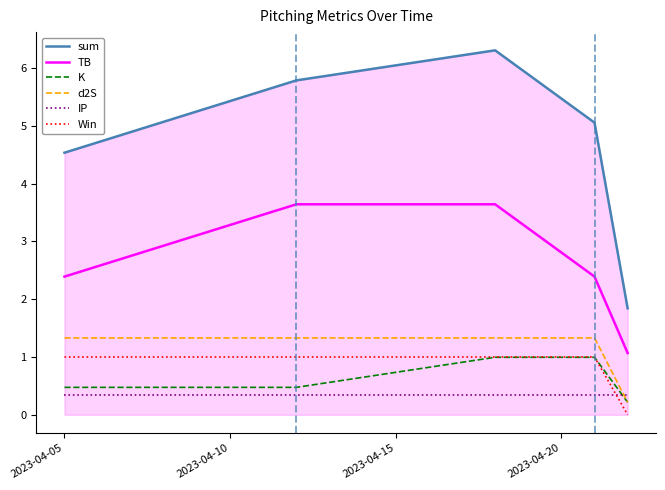

Which series has the widest spread of values?

sum